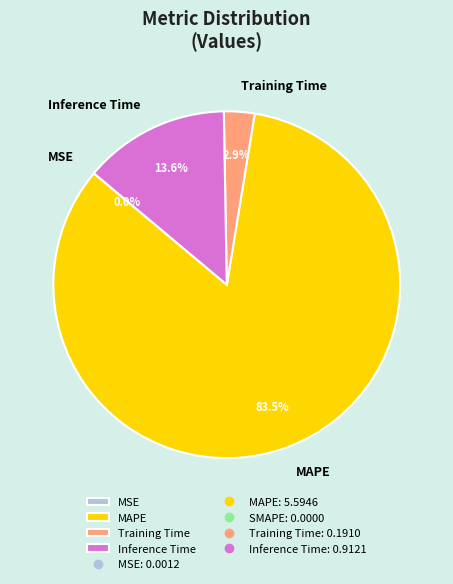

Is there a majority slice in this chart?

Yes